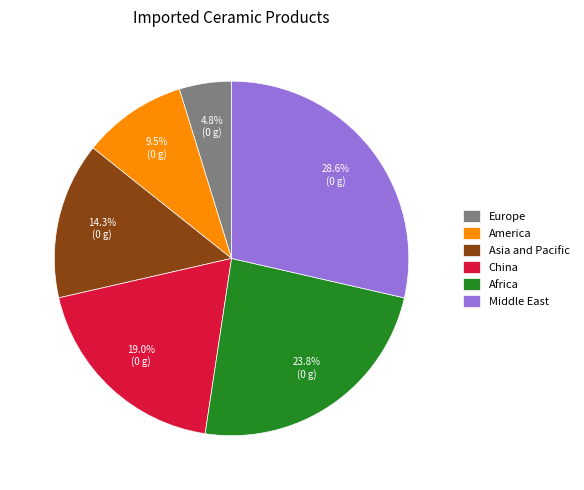

To the nearest percent, what is the difference between the largest and smallest slice percentages?

24%